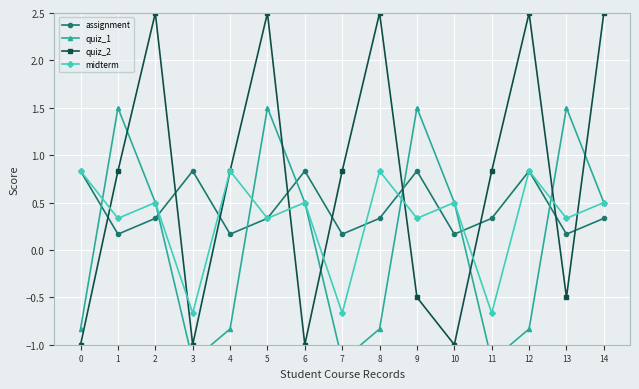

Rank the series at 11 from highest to lowest value.

quiz_2, assignment, midterm, quiz_1